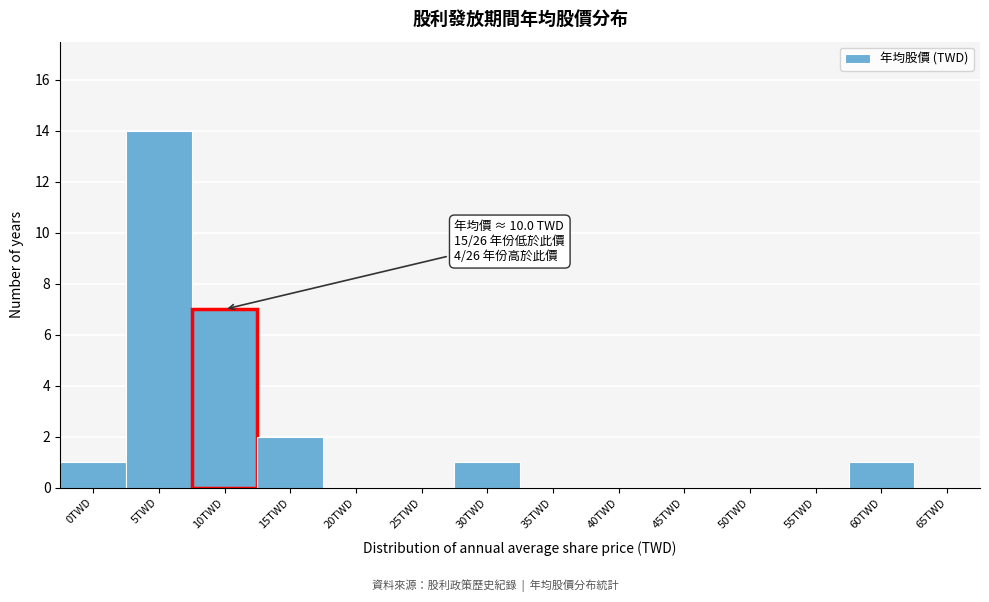

Reading left to right, list all the values displayed in this chart.

0TWD=1	5TWD=14	10TWD=7	15TWD=2	20TWD=0	25TWD=0	30TWD=1	35TWD=0	40TWD=0	45TWD=0	50TWD=0	55TWD=0	60TWD=1	65TWD=0